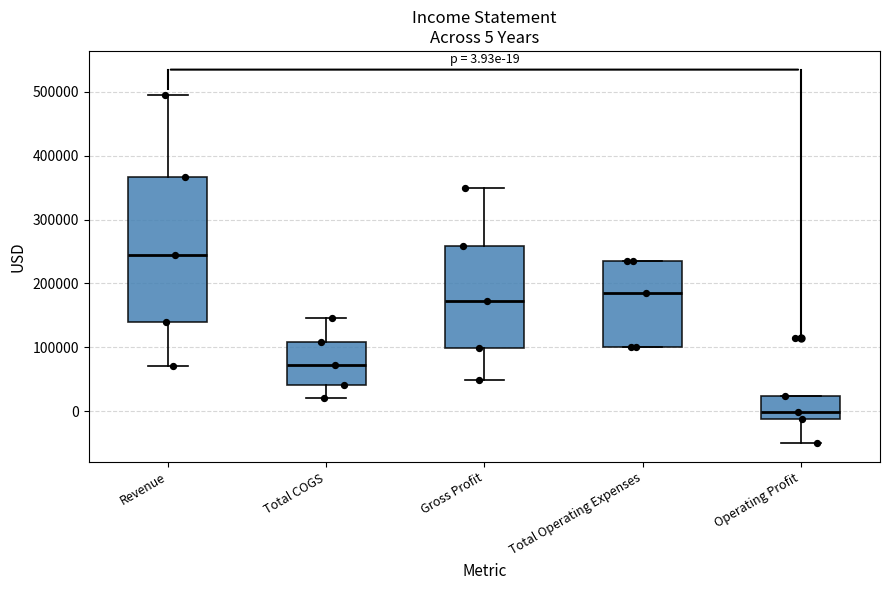

Which box is the tallest, from its lower edge to its upper edge?

Revenue